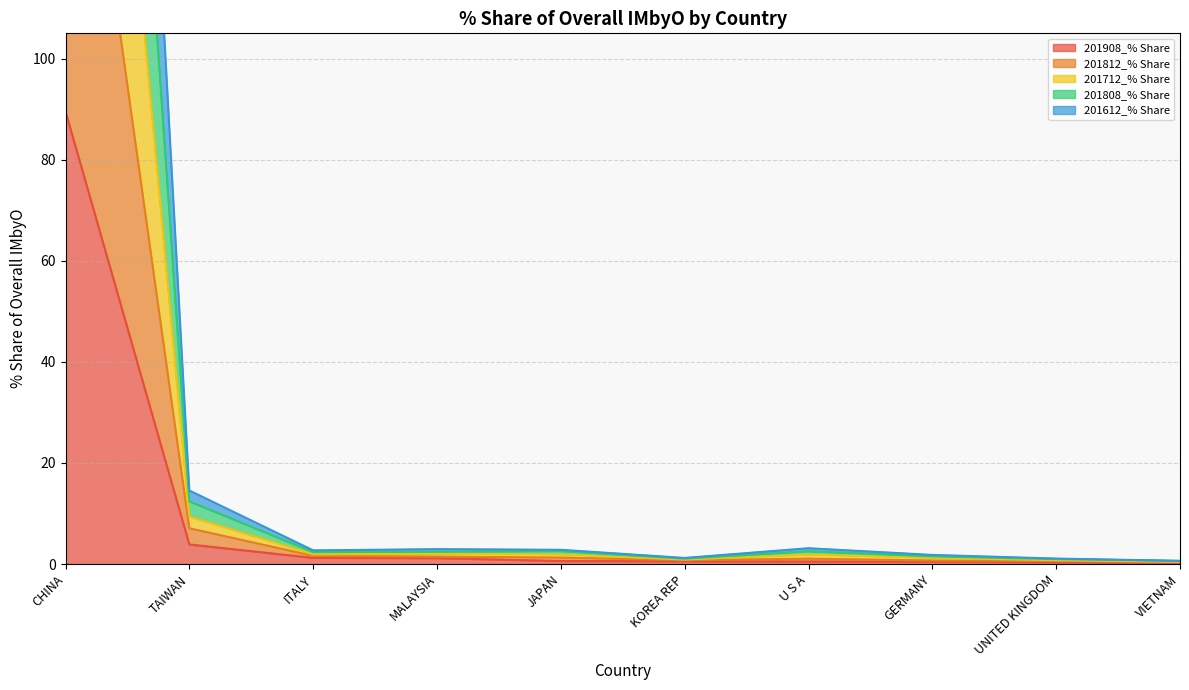

What is the approximate value of 201612_% Share at CHINA?

182.3